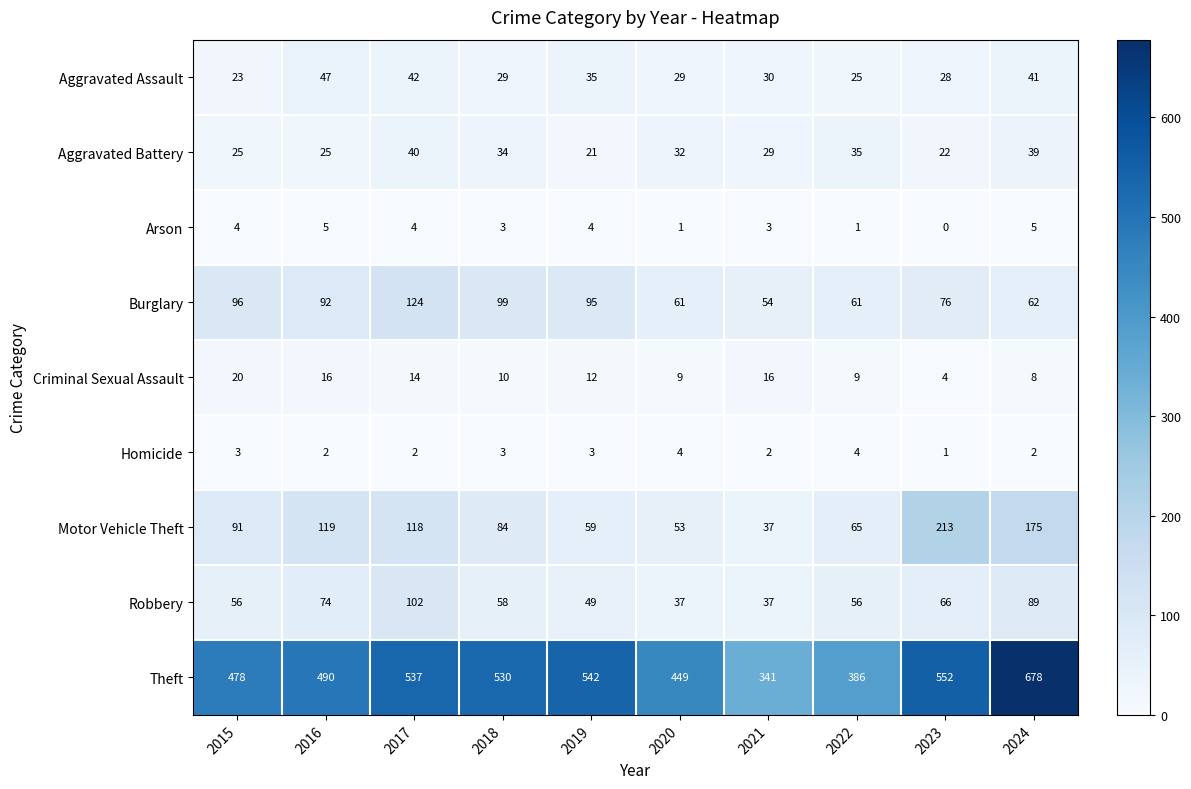

What is the average value of the Robbery series?

62